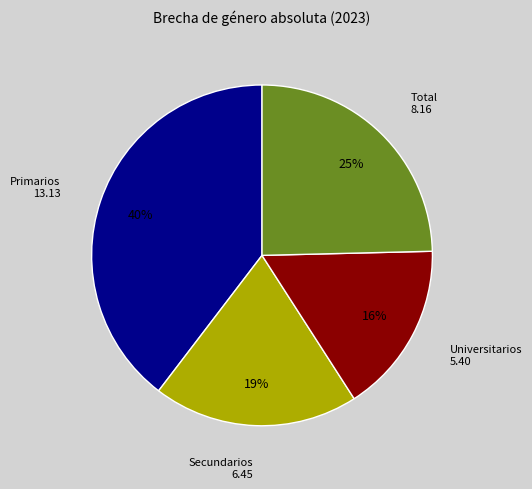

Does any single category account for the majority?

No